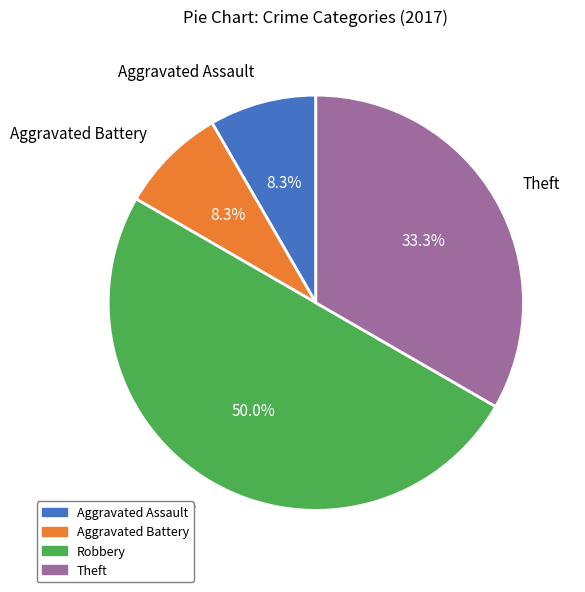

Count the number of slices in the pie.

4